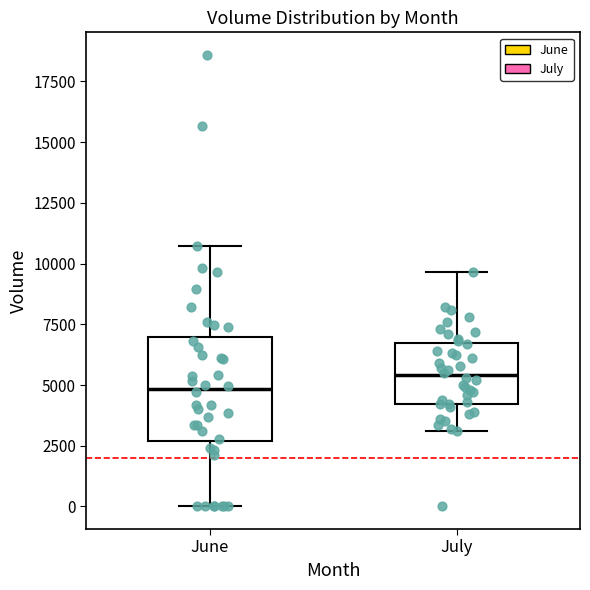

Reading left to right, read every box against the y-axis: the position of its median line, the range the box covers, and the ends of its whiskers. The values are not printed on the chart, so give them approximately, as read against the axis.

June: median 5000, box 2500 to 7000, whiskers 0 to 10500
July: median 5500, box 4000 to 6500, whiskers 3000 to 9500